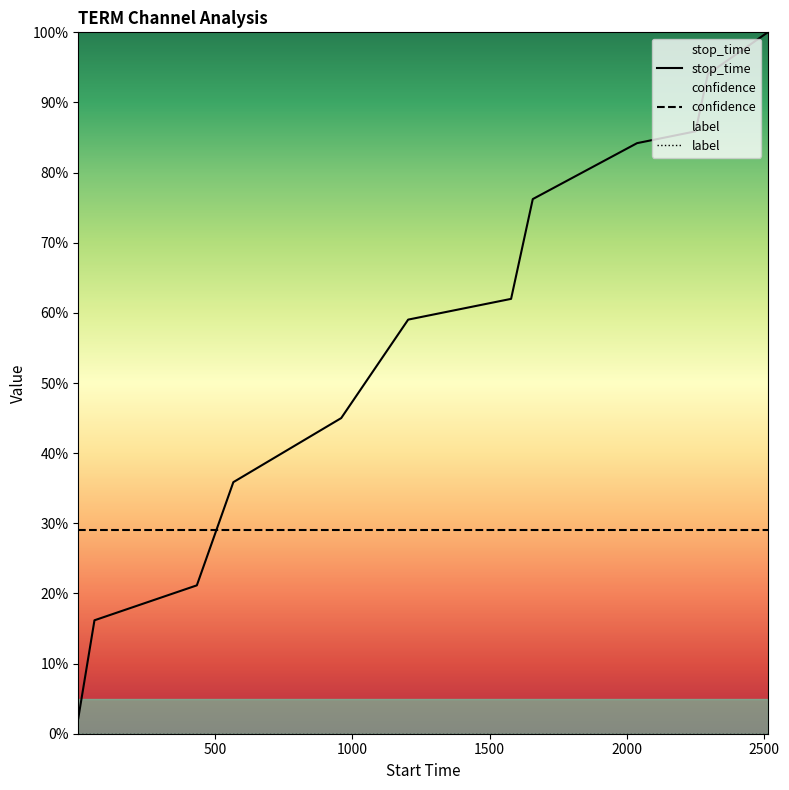

True or false: label has more than 1 points higher than both neighbors.

False